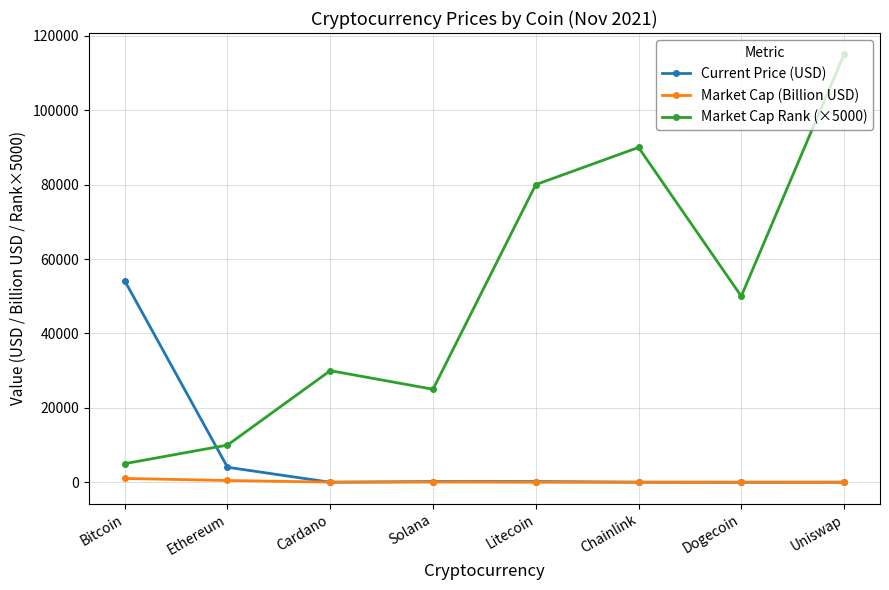

How many distinct data groups are displayed?

3